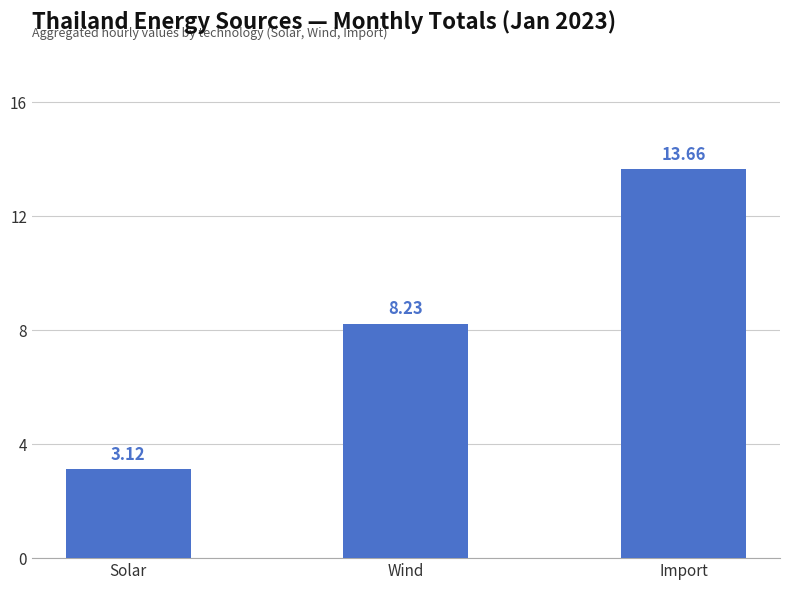

List the labels in order of value, smallest first.

Solar, Wind, Import